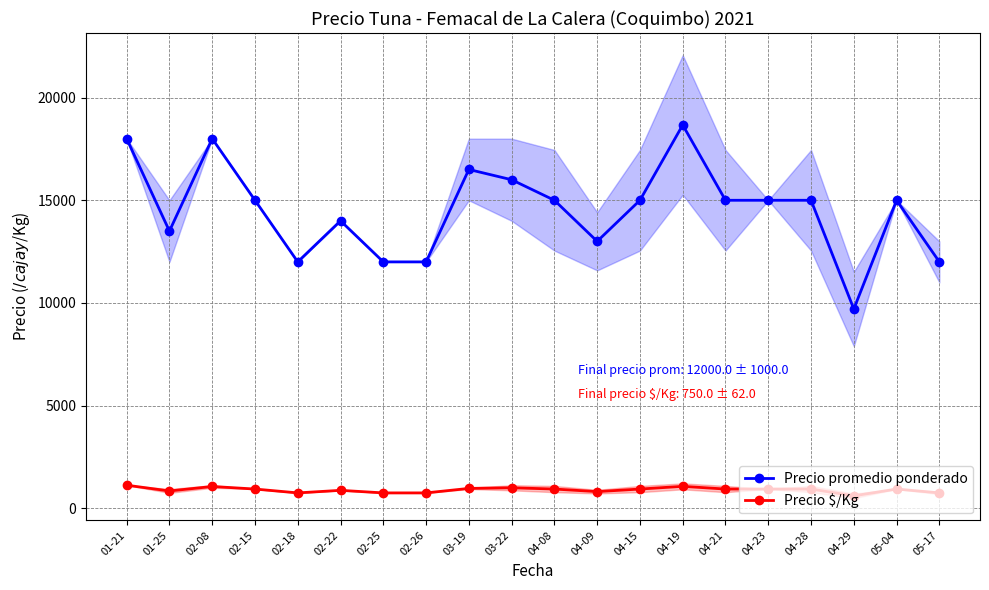

Count the number of data series in this chart.

2